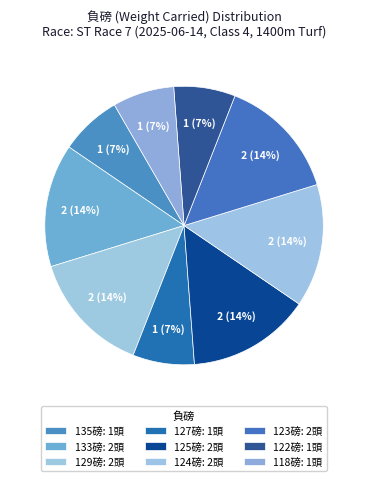

Which category has the smallest portion of the pie?

118